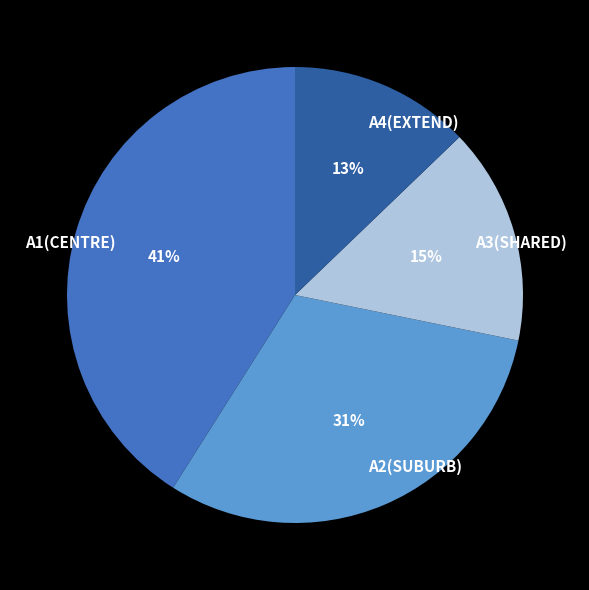

How many slices are in this pie chart?

4